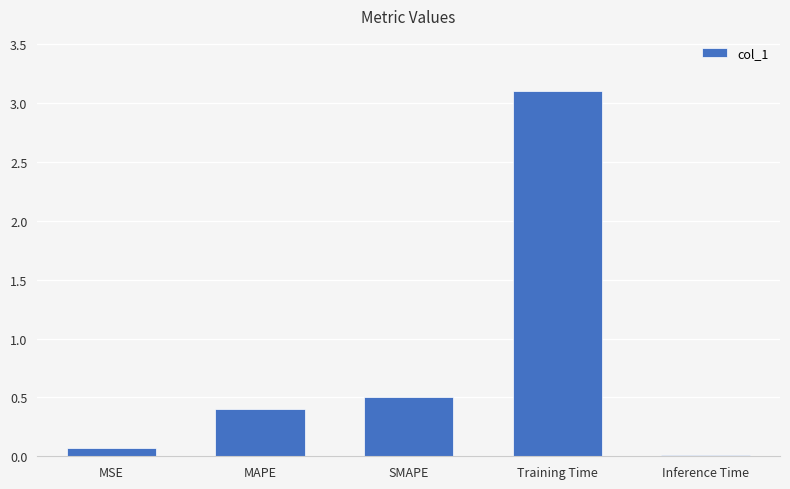

Which label corresponds to the largest value in the chart?

Training Time